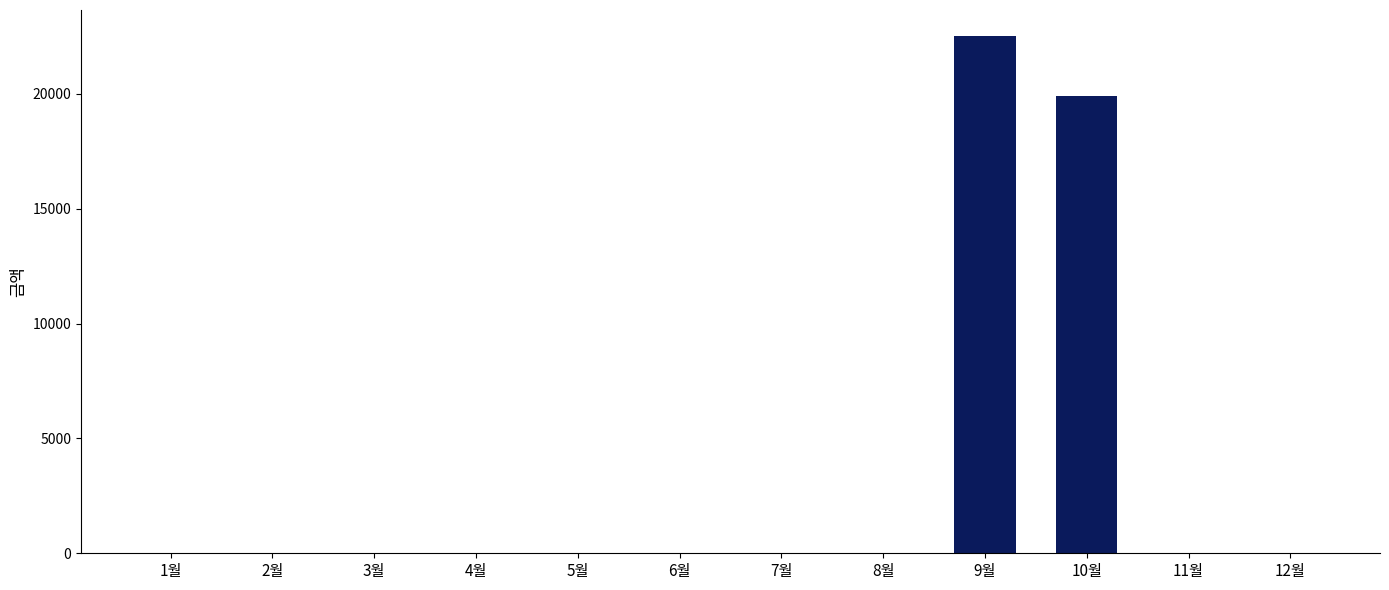

Reading left to right, list all the values displayed in this chart.

0	0	0	0	0	0	0	0	22530	19910	0	0